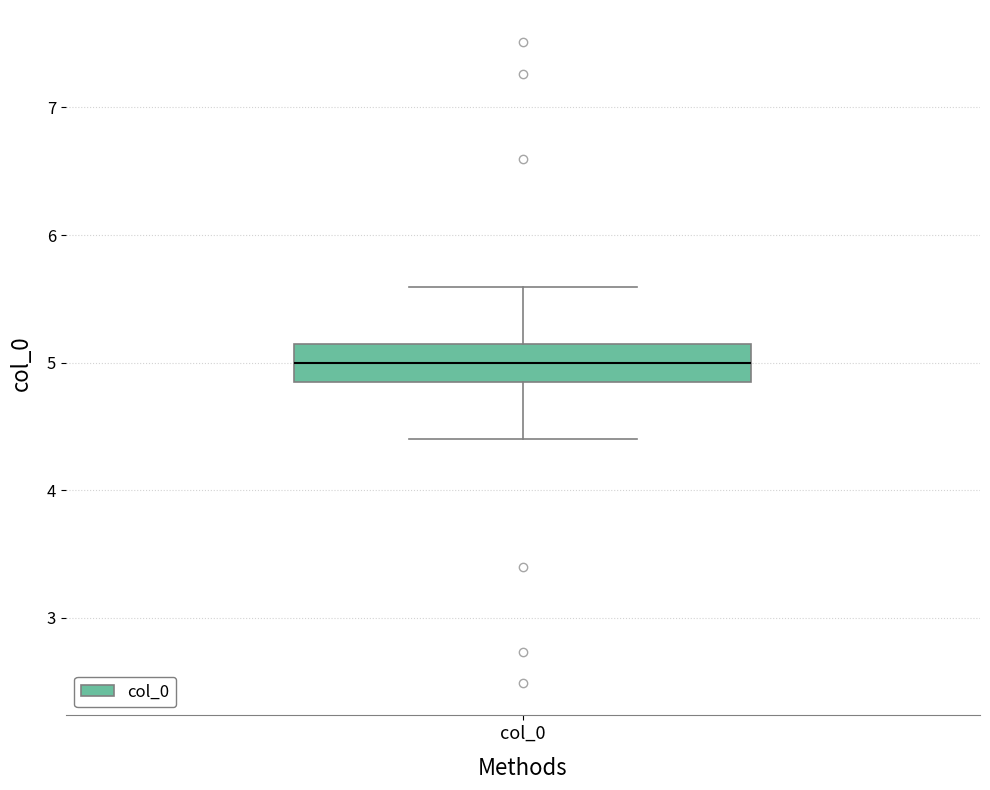

Where does the lower whisker of the box for col_0 end on the y-axis? The values are not printed on the chart, so give them approximately, as read against the axis.

4.4